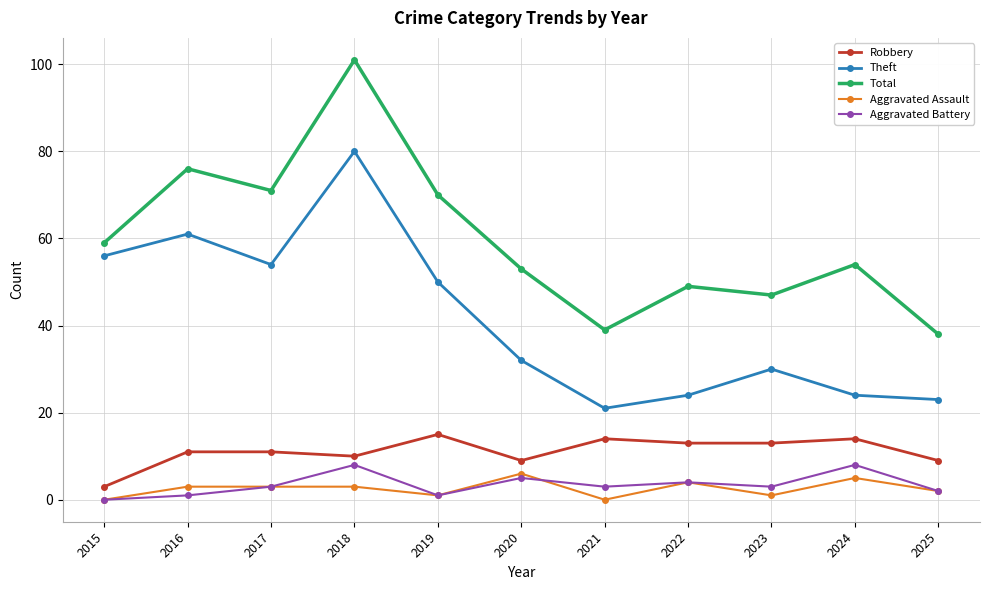

Between 2017 and 2020, which series saw the biggest shift?

Theft